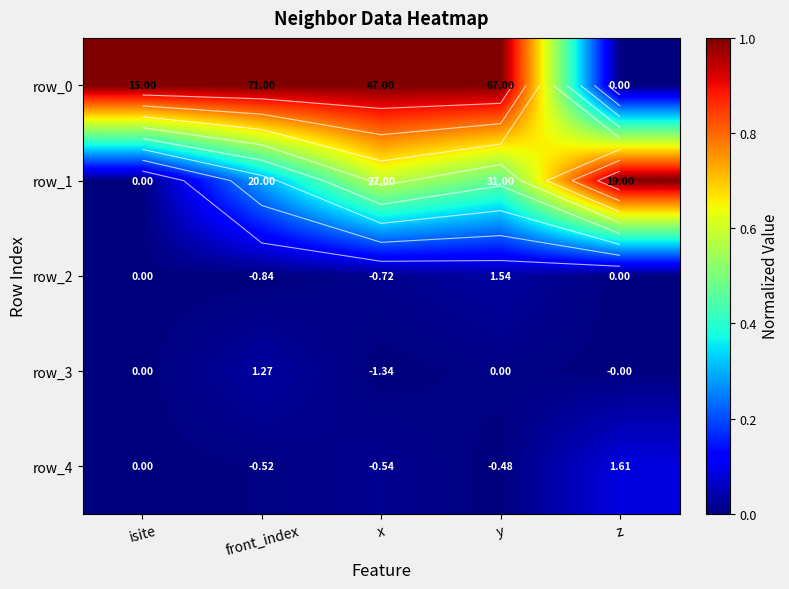

Reading left to right, what are all the values shown in this chart?

row_0: 1.0	1.0	1.0	1.0	0.0
row_1: 0.0	0.3	0.6	0.5	1.0
row_2: 0.0	0.0	0.0	0.0	0.0
row_3: 0.0	0.0	0.0	0.0	0.0
row_4: 0.0	0.0	0.0	0.0	0.1